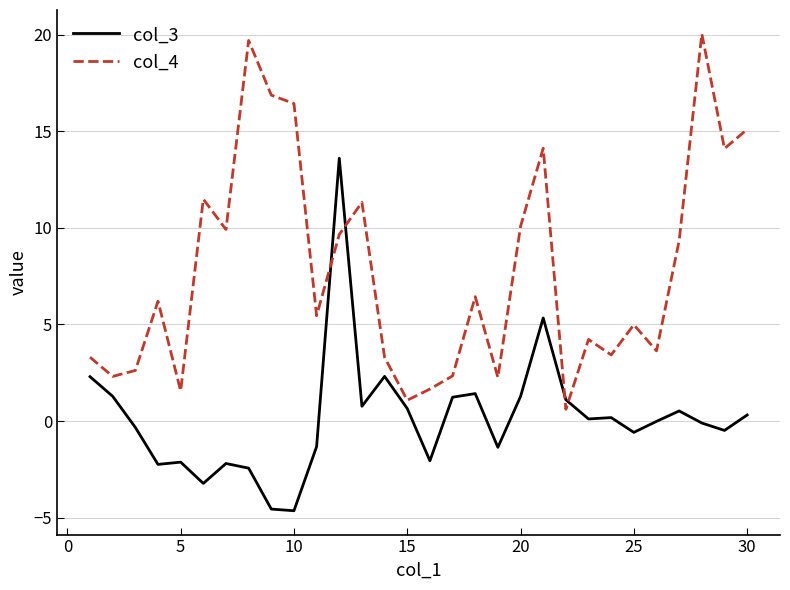

Which series has the largest range (max minus min)?

col_4